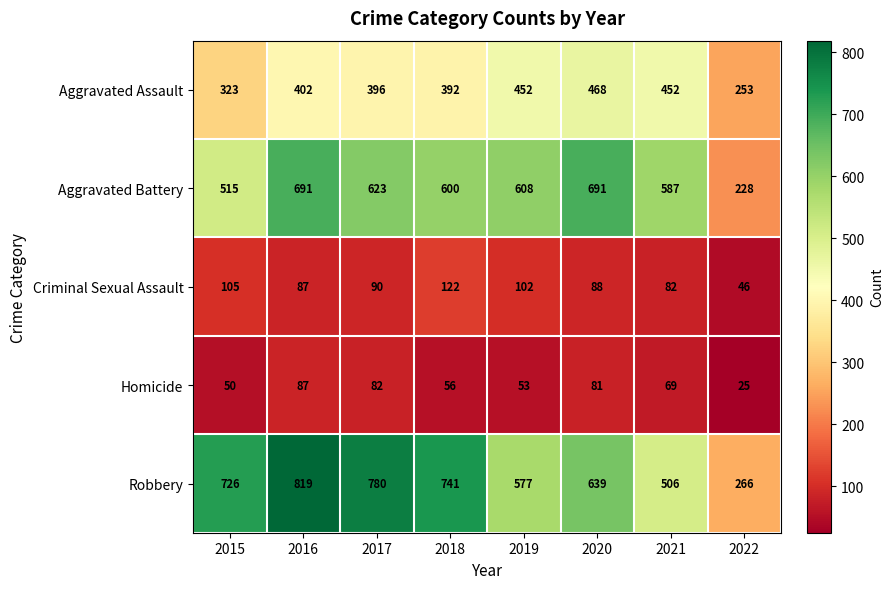

Rank the series by their maximum value, from highest to lowest.

Robbery, Aggravated Battery, Aggravated Assault, Criminal Sexual Assault, Homicide